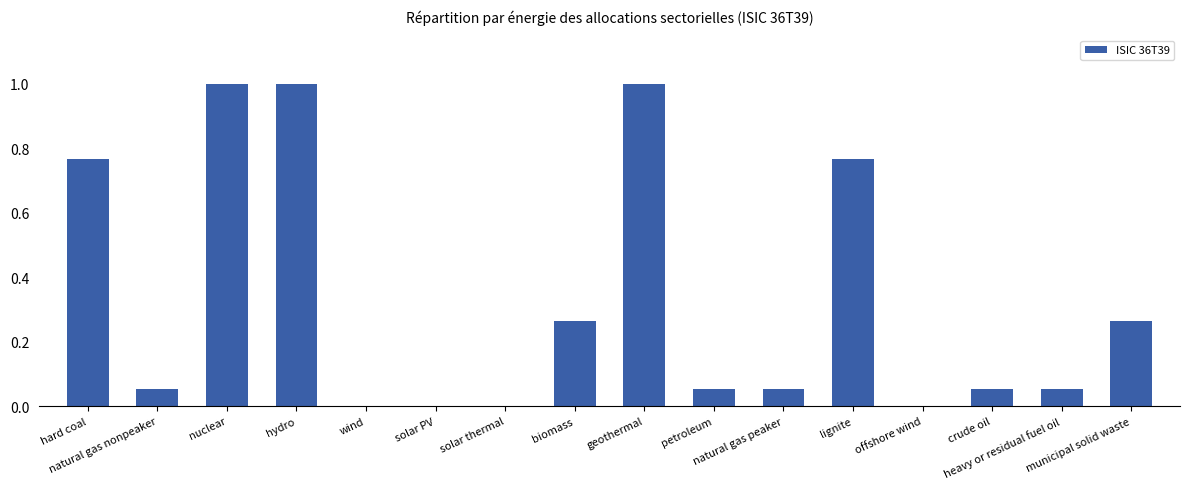

What is the maximum value shown in the chart?

1.0